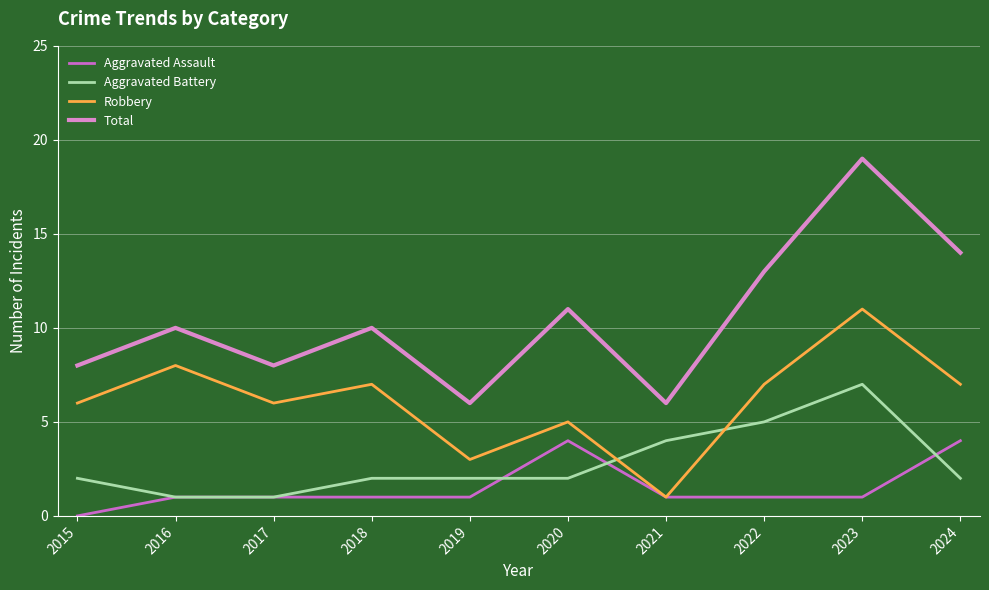

At which category is the sum across all series the highest?

2023